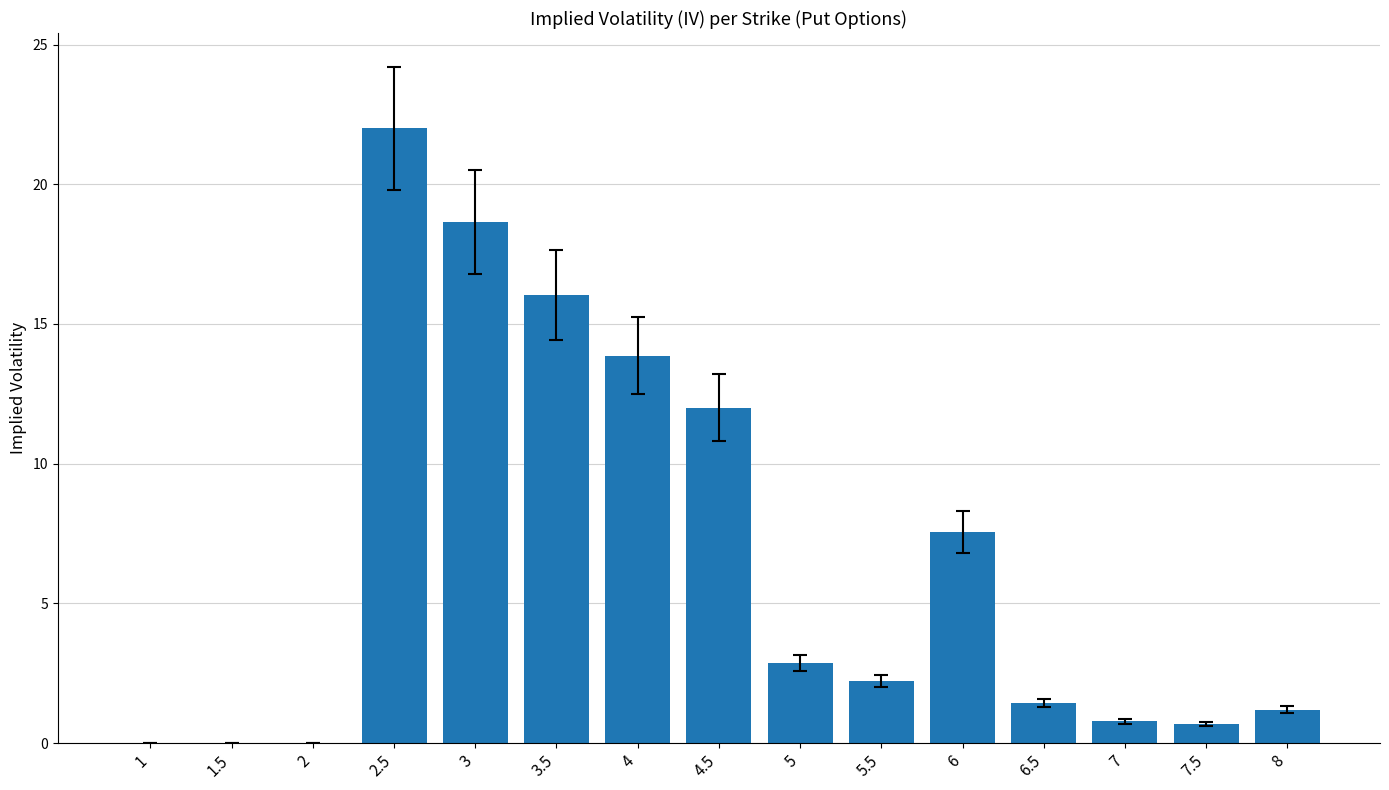

What is the sum of all values?

99.4